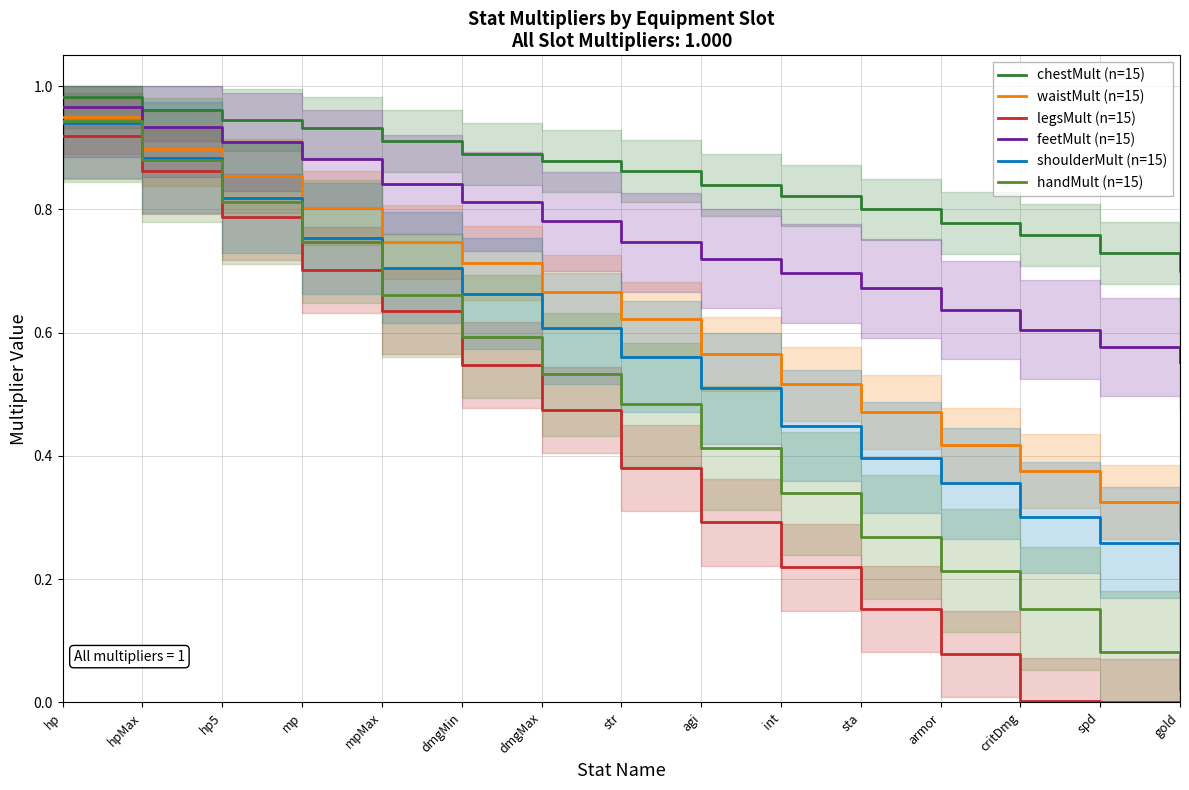

True or false: feetMult (n=15) has more than 0 interior local peaks.

False